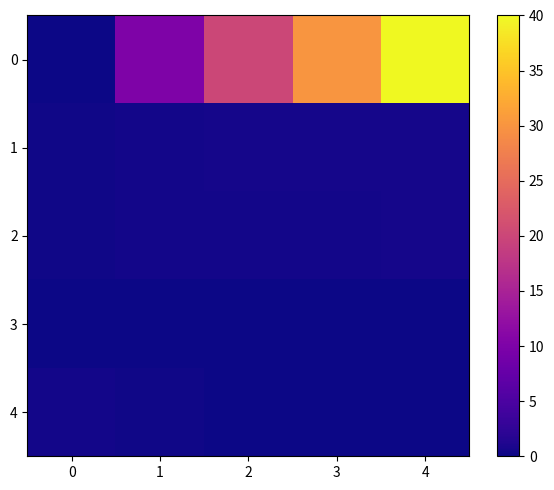

What is the total value across all series at 1?

11.0